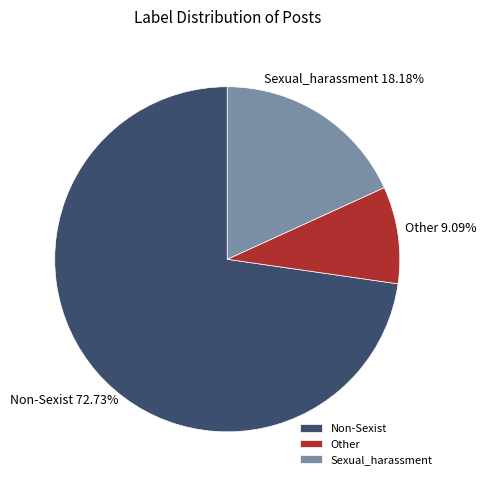

To the nearest percent, what percentage of the pie is Non-Sexist?

73%